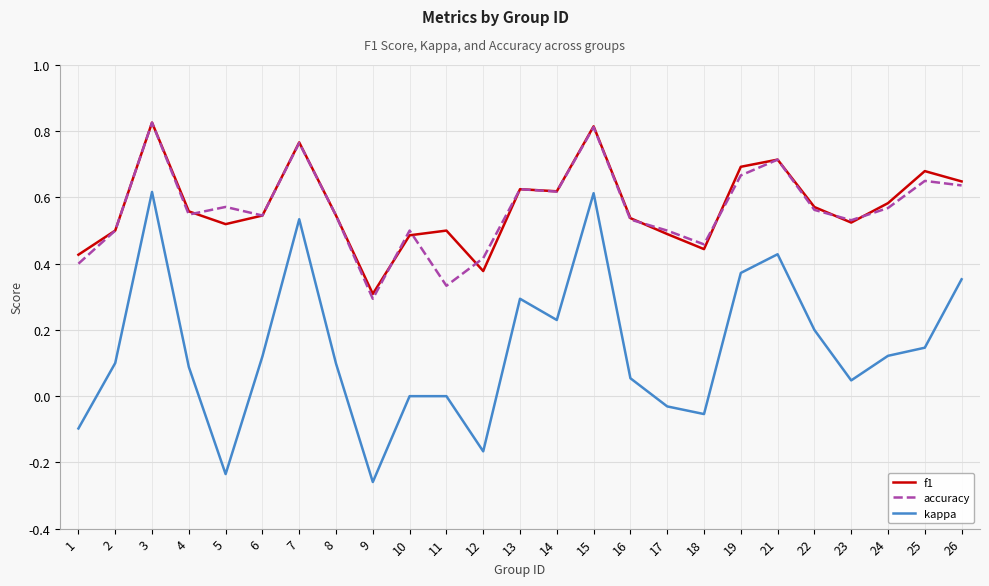

What is the total value across all series at 26?

1.6